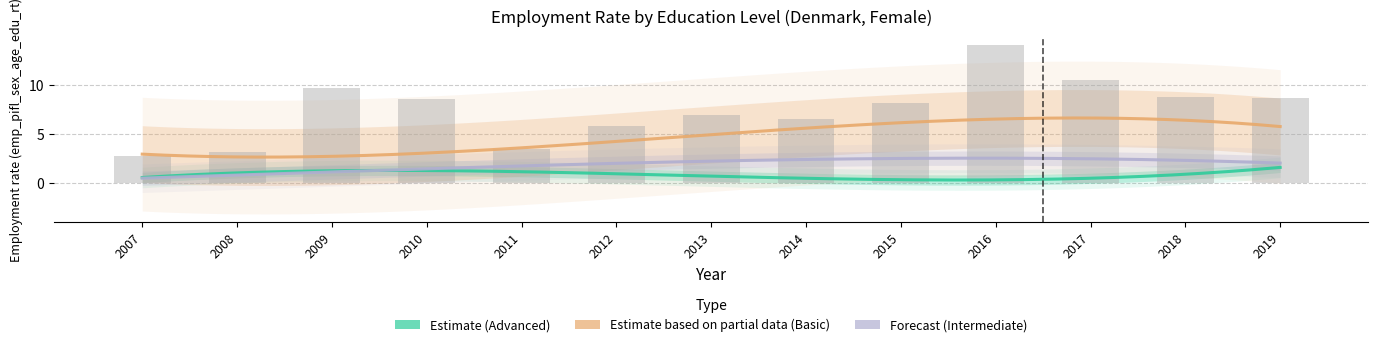

The edu_aggregate_bas series shows 7.1 at 2016. True or false?

False